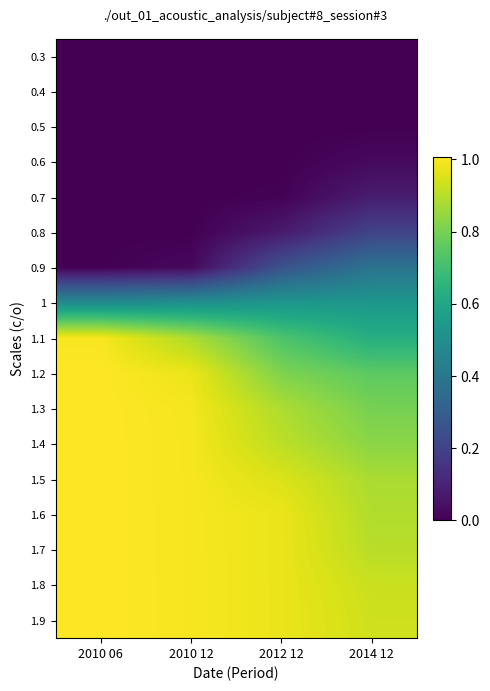

Reading left to right, transcribe all the data shown in this chart.

0.3: 2010 06=0.0	2010 12=0.0	2012 12=0.0	2014 12=0.0
0.4: 2010 06=0.0	2010 12=0.0	2012 12=0.0	2014 12=0.0
0.5: 2010 06=0.0	2010 12=0.0	2012 12=0.0	2014 12=0.0
0.6: 2010 06=0.0	2010 12=0.0	2012 12=0.0	2014 12=0.0
0.7: 2010 06=0.0	2010 12=0.0	2012 12=0.0	2014 12=0.1
0.8: 2010 06=0.0	2010 12=0.0	2012 12=0.1	2014 12=0.2
0.9: 2010 06=0.0	2010 12=0.0	2012 12=0.3	2014 12=0.4
1: 2010 06=0.5	2010 12=0.5	2012 12=0.5	2014 12=0.5
1.1: 2010 06=1.0	2010 12=0.9	2012 12=0.7	2014 12=0.6
1.2: 2010 06=1.0	2010 12=1.0	2012 12=0.8	2014 12=0.8
1.3: 2010 06=1.0	2010 12=1.0	2012 12=0.9	2014 12=0.8
1.4: 2010 06=1.0	2010 12=1.0	2012 12=0.9	2014 12=0.8
1.5: 2010 06=1.0	2010 12=1.0	2012 12=1.0	2014 12=0.9
1.6: 2010 06=1.0	2010 12=1.0	2012 12=1.0	2014 12=0.9
1.7: 2010 06=1.0	2010 12=1.0	2012 12=1.0	2014 12=0.9
1.8: 2010 06=1.0	2010 12=1.0	2012 12=1.0	2014 12=0.9
1.9: 2010 06=1.0	2010 12=1.0	2012 12=1.0	2014 12=0.9